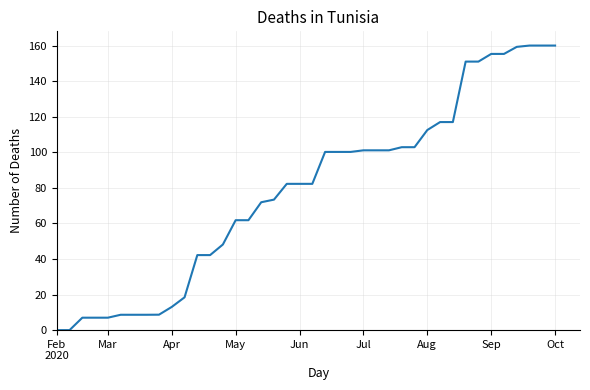

What is the maximum value shown in the chart?

160.0